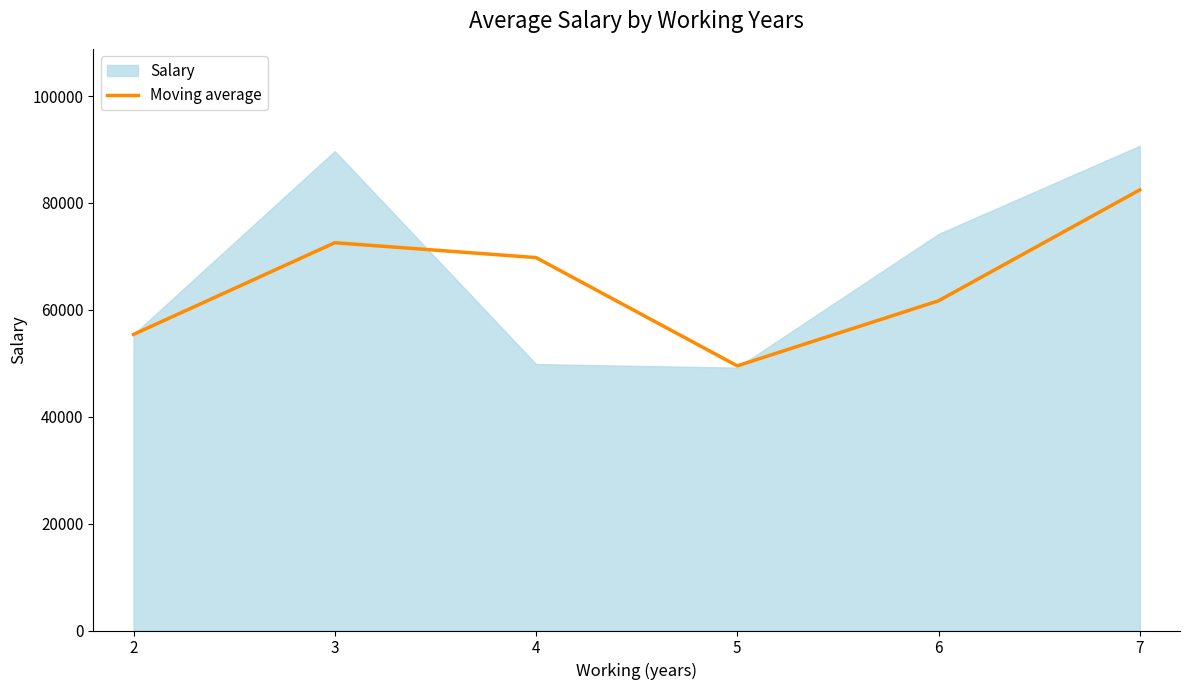

True or false: the data shows 140498.5 at 7.

False